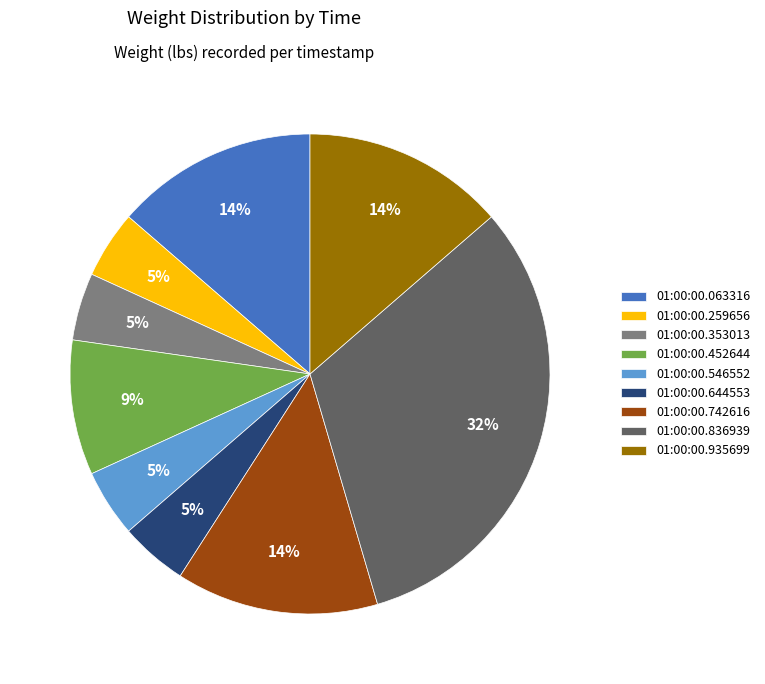

How many slices are in this pie chart?

9